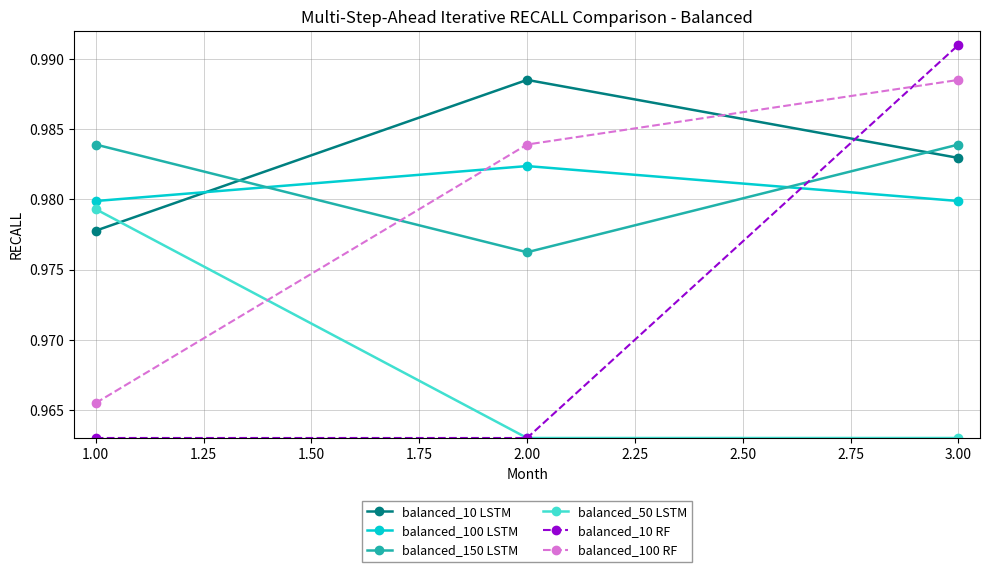

At how many categories does at least one series exceed 0?

3